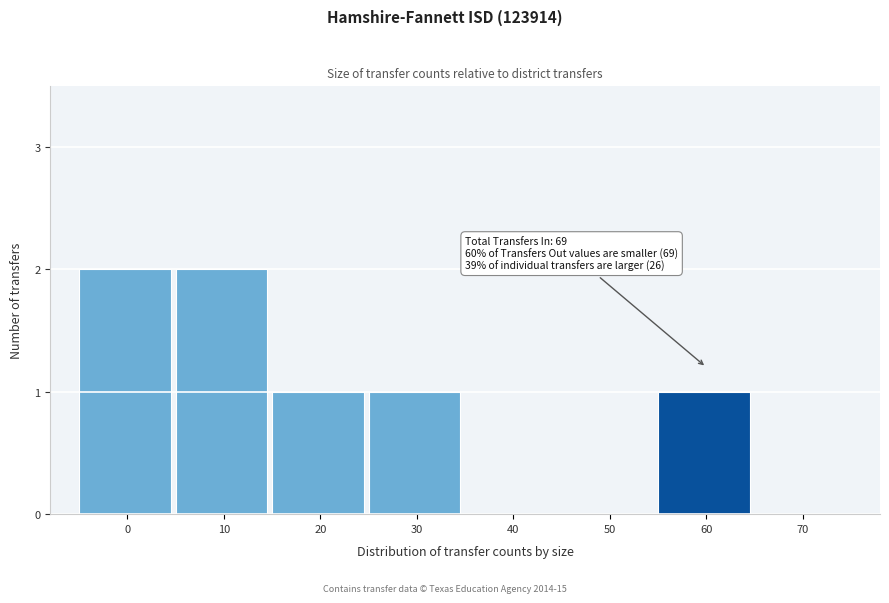

Reading left to right, what are all the values shown in this chart?

0=2	10=2	20=1	30=1	40=0	50=0	60=1	70=0